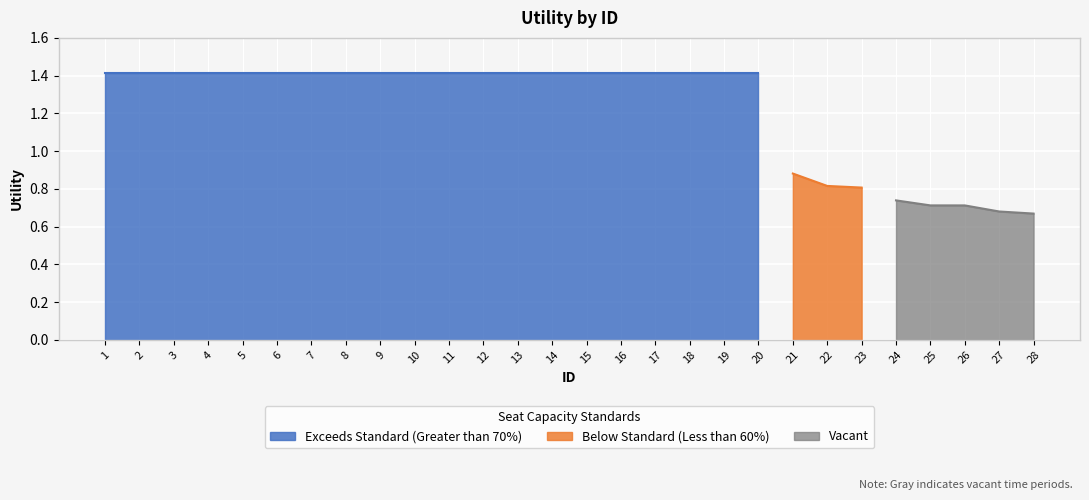

List the labels in order of value, largest first.

1, 2, 3, 4, 5, 6, 7, 8, 9, 10, 11, 12, 13, 14, 15, 16, 17, 18, 19, 20, 21, 22, 23, 24, 25, 26, 27, 28